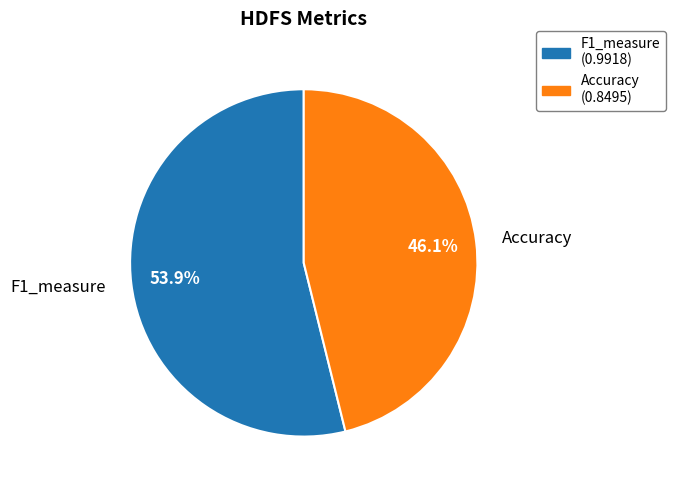

The F1_measure slice represents 43% of the pie. True or false?

False